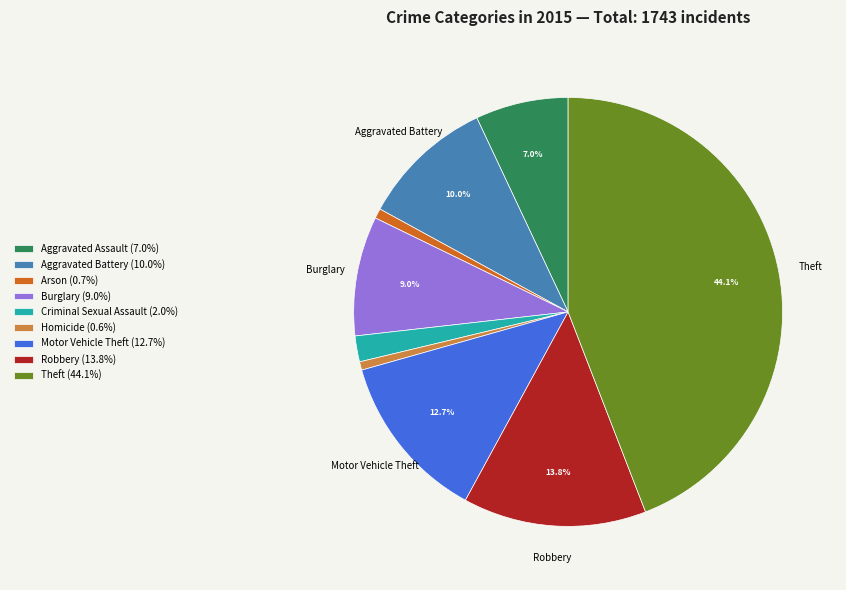

Is there a majority slice in this chart?

No